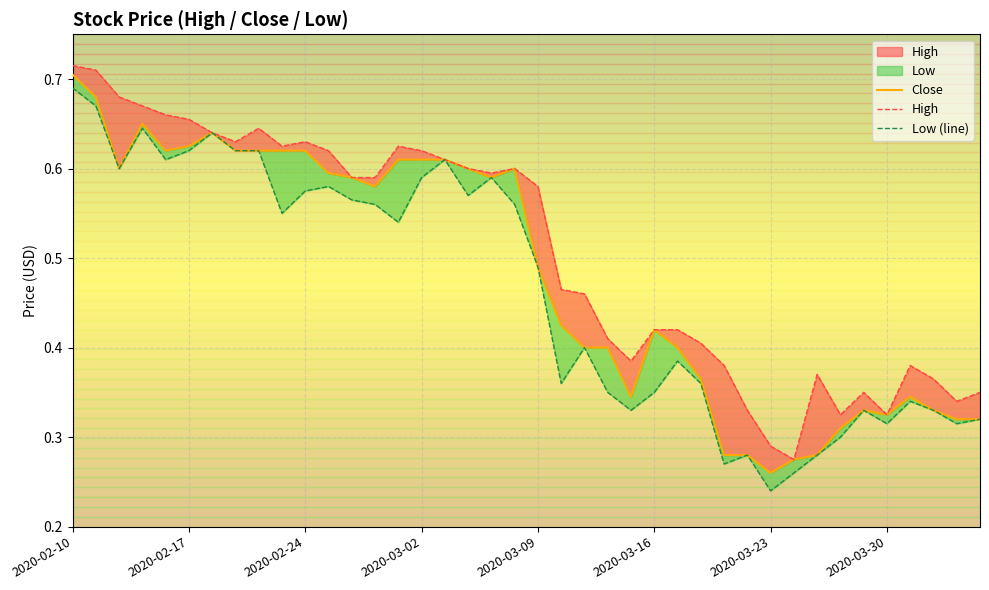

True or false: Close has more than 0 interior local peaks.

True